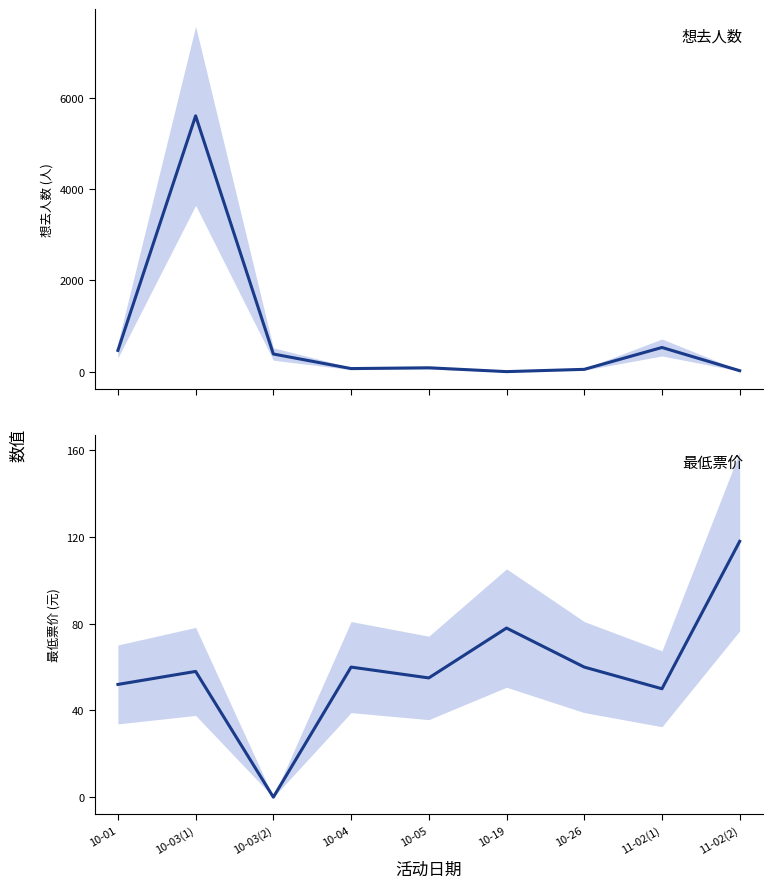

Reading right to left, extract all data points from this chart.

想去人数: 11-02(2)=22	11-02(1)=531	10-26=52	10-19=2	10-05=86	10-04=69	10-03(2)=388	10-03(1)=5605	10-01=467
最低票价: 11-02(2)=118	11-02(1)=50	10-26=60	10-19=78	10-05=55	10-04=60	10-03(2)=0	10-03(1)=58	10-01=52